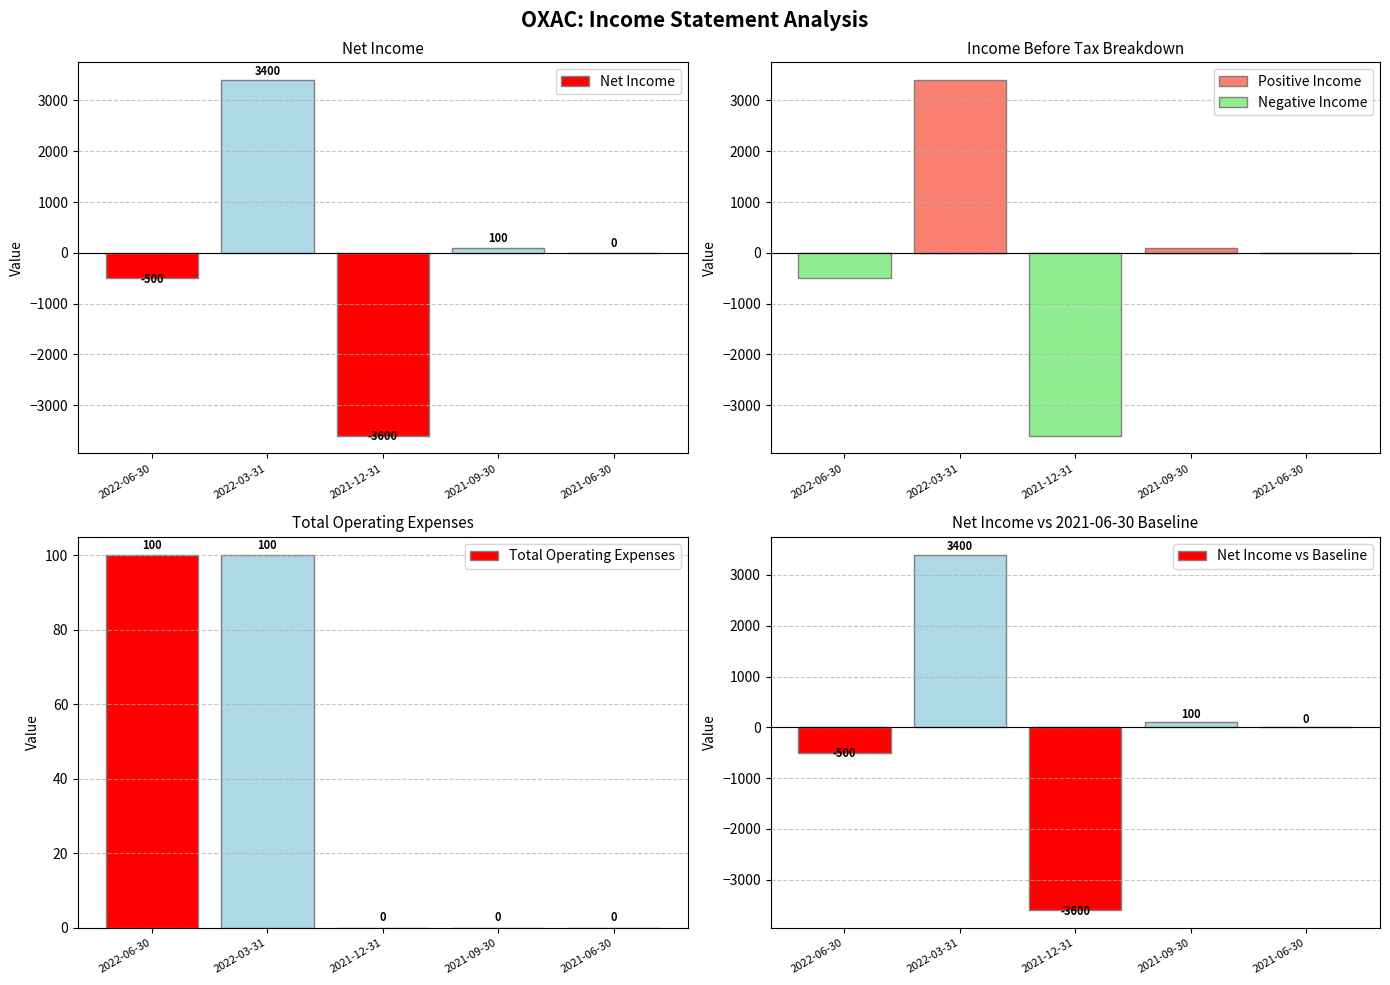

Rank the categories by Positive Income value from highest to lowest.

2022-03-31, 2021-09-30, 2022-06-30, 2021-12-31, 2021-06-30